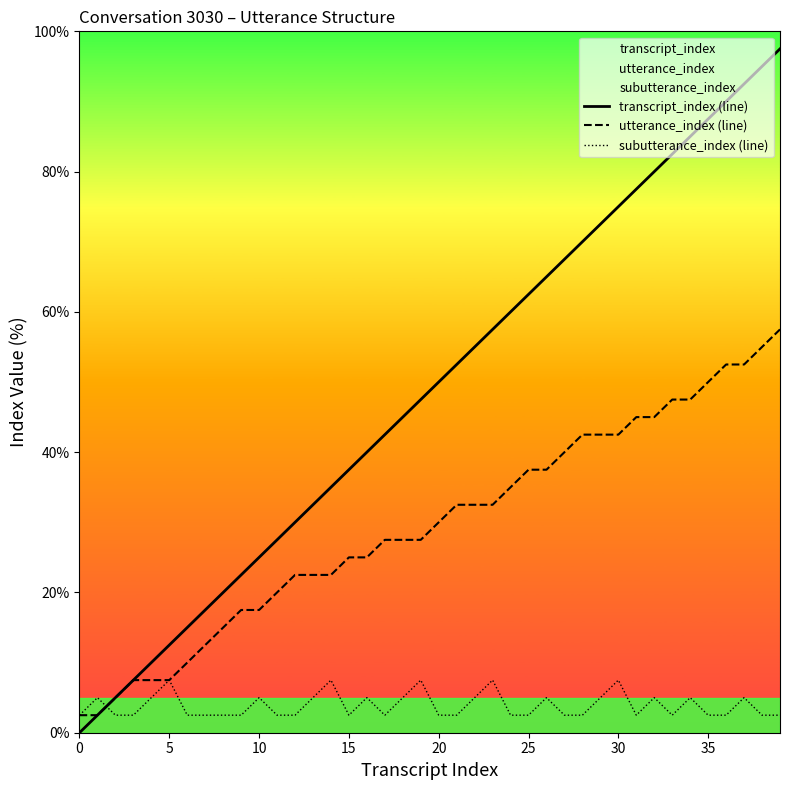

What is the value of the transcript_index (line) point at the 3rd from the left?

5.0